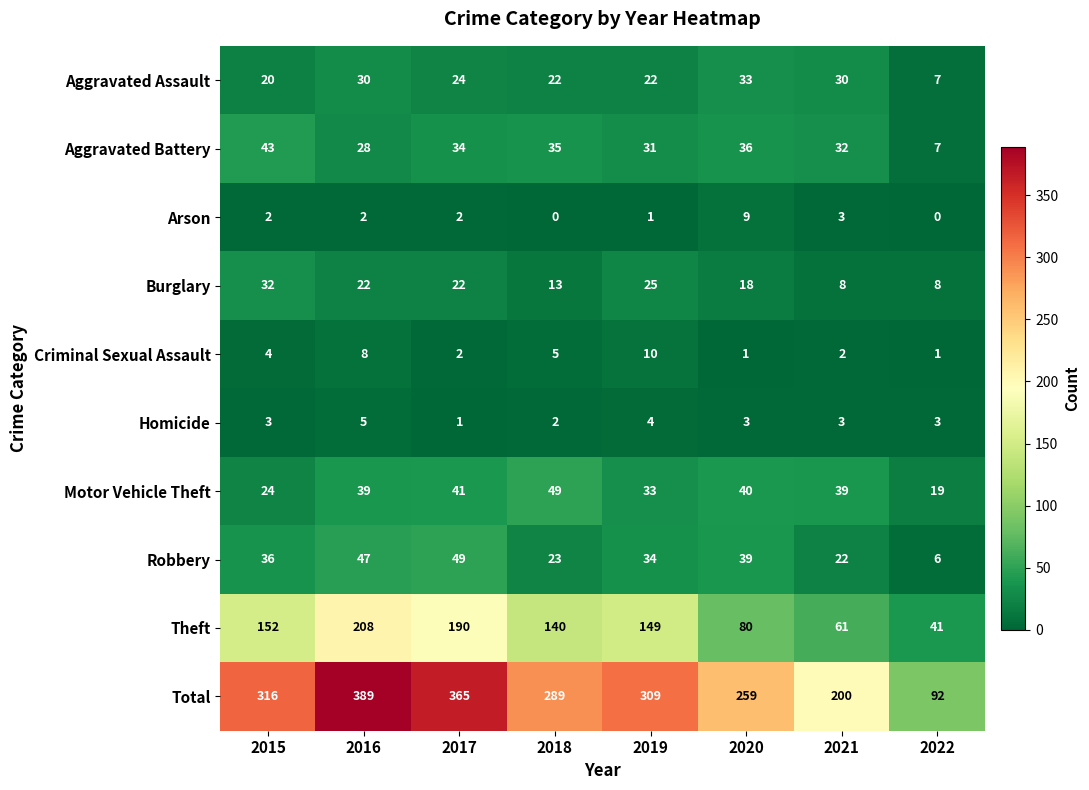

At 2018, list the series in order from largest to smallest.

Total, Theft, Motor Vehicle Theft, Aggravated Battery, Robbery, Aggravated Assault, Burglary, Criminal Sexual Assault, Homicide, Arson